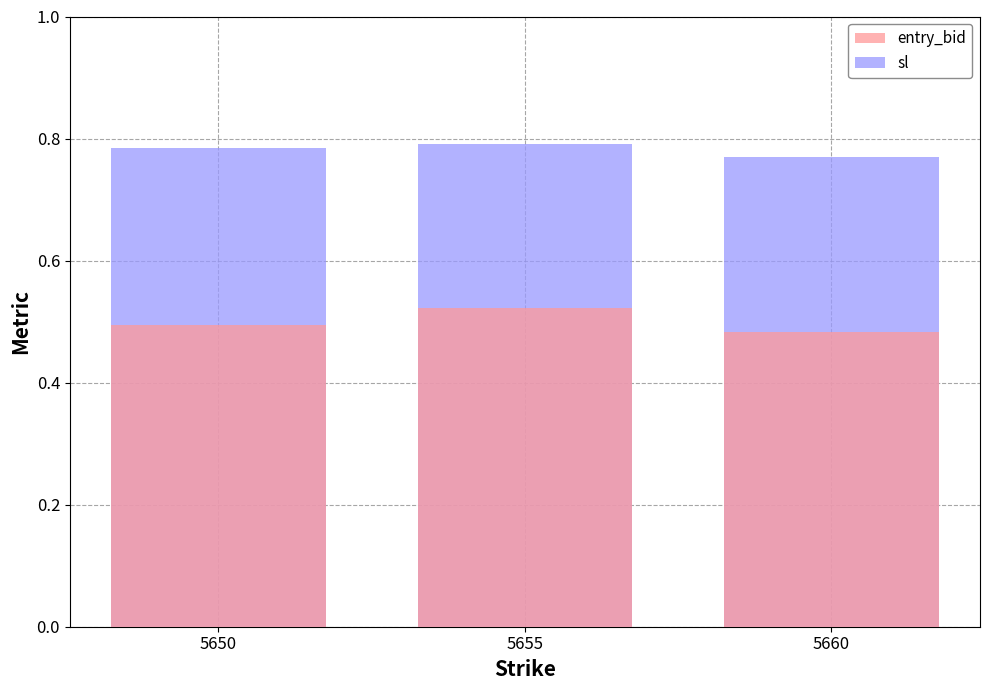

At how many categories does at least one series exceed 0?

3